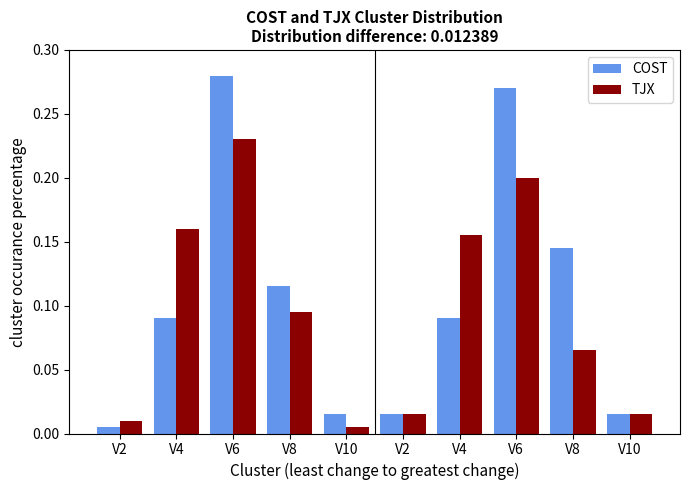

Which series has the largest total across all categories?

COST